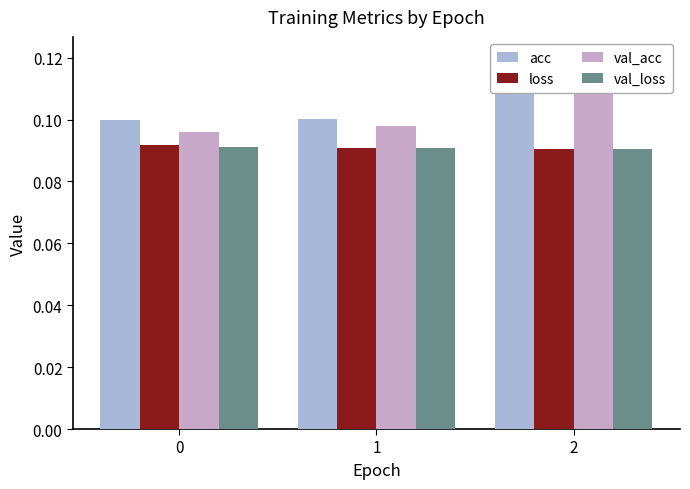

Is it true that val_loss equals 0.1 at 0?

True